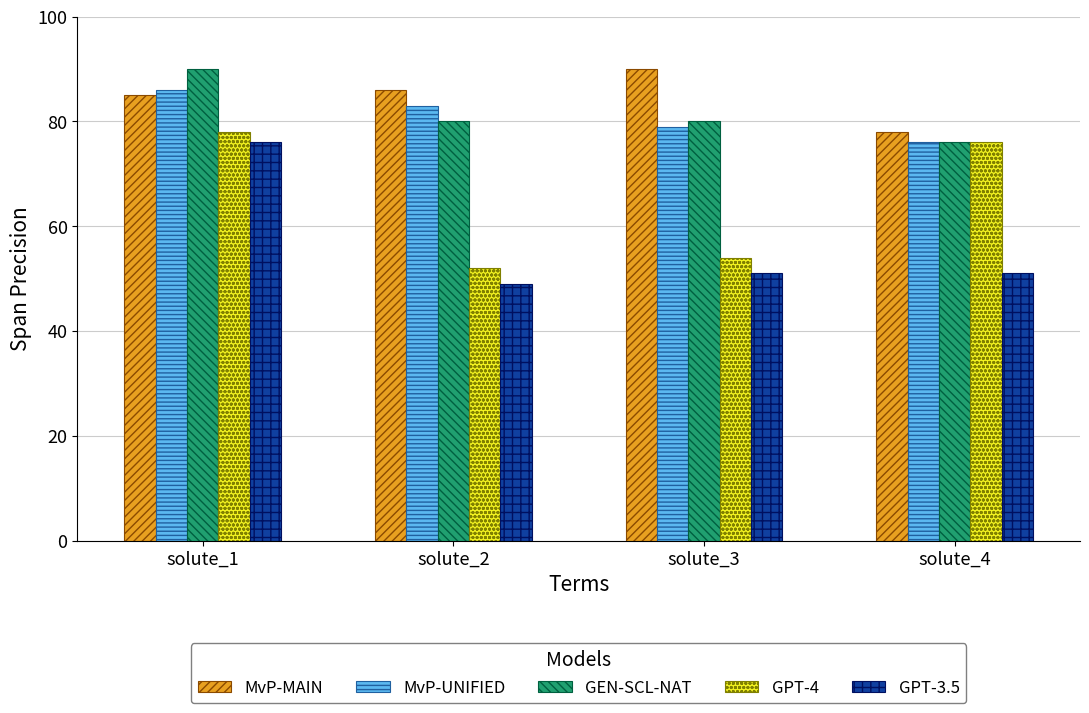

How many groups of bars are there?

4